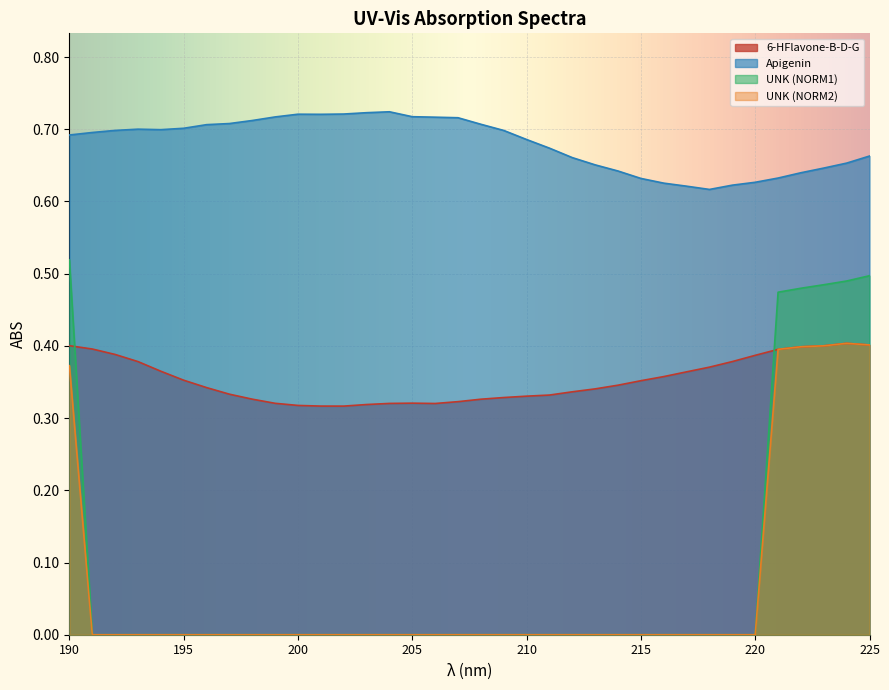

Is the value of Apigenin at 197 greater than the value of 6-HFlavone-B-D-G at 220?

Yes